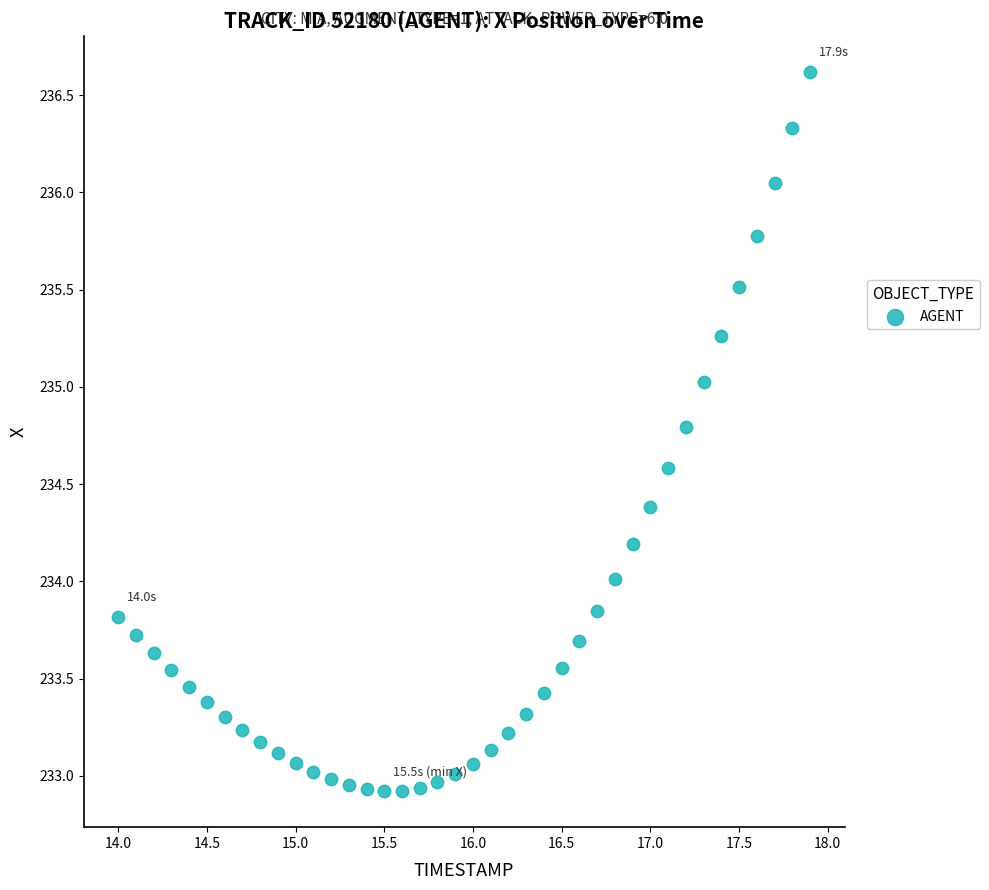

What is the range of X values (max minus min)?

3.9